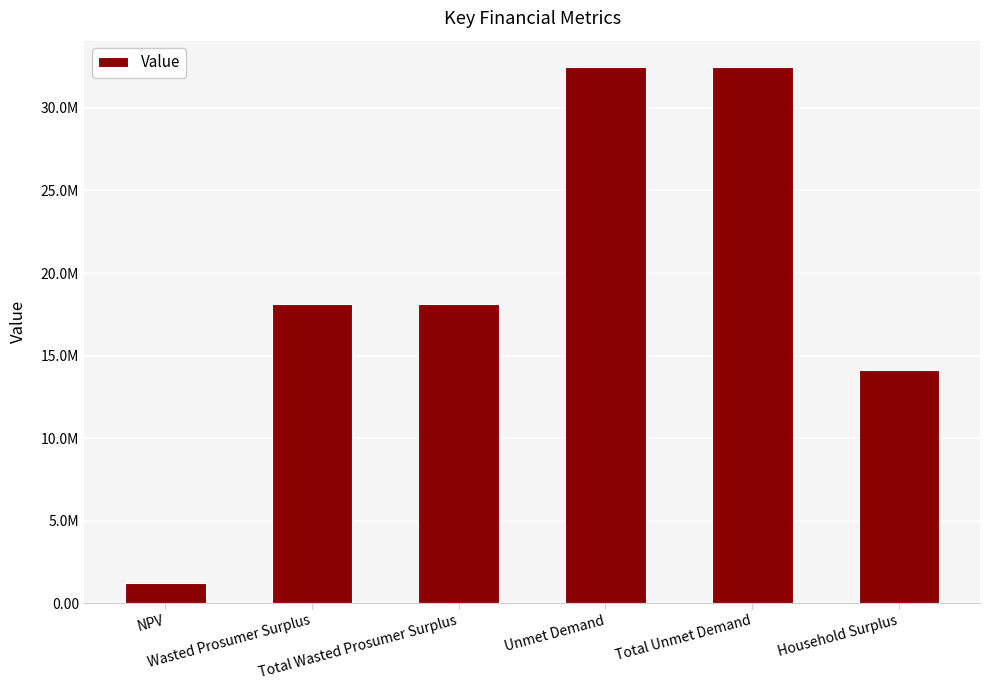

Does the chart contain stacked bars?

No